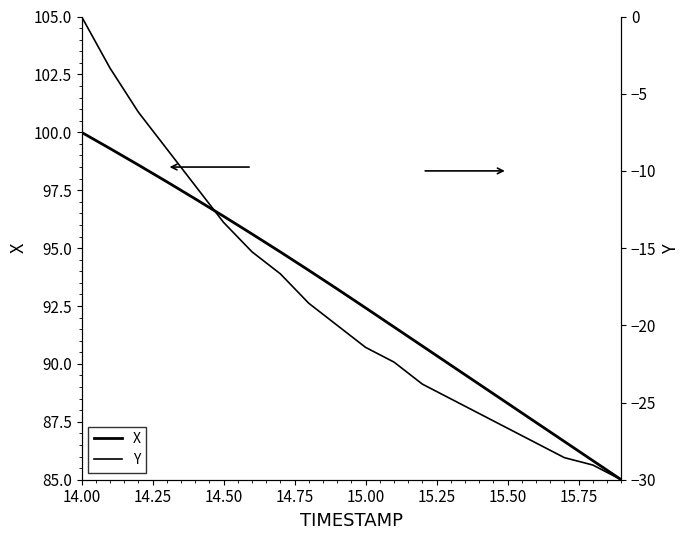

Is the value of X at 15.25 greater than the value of Y at 18?

Yes